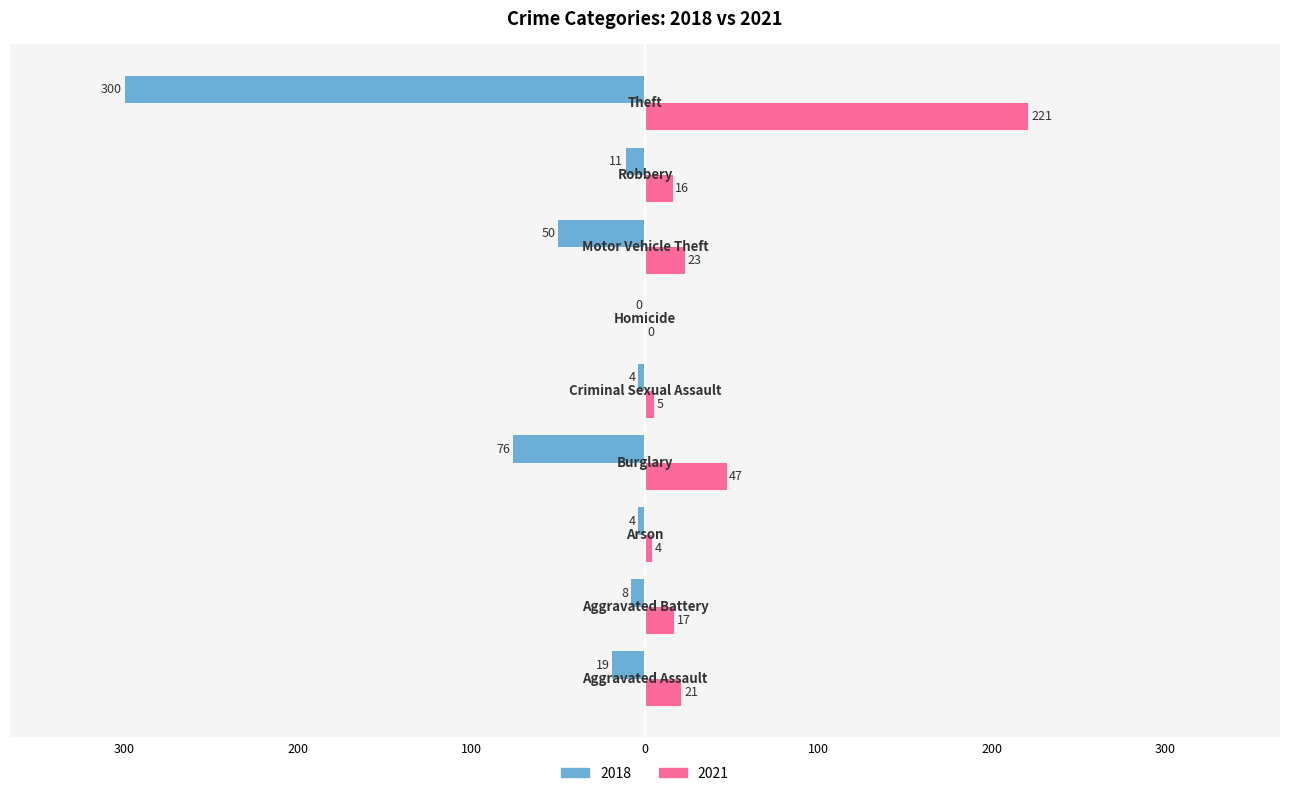

What is the label of the 8th bar from the left?

Robbery